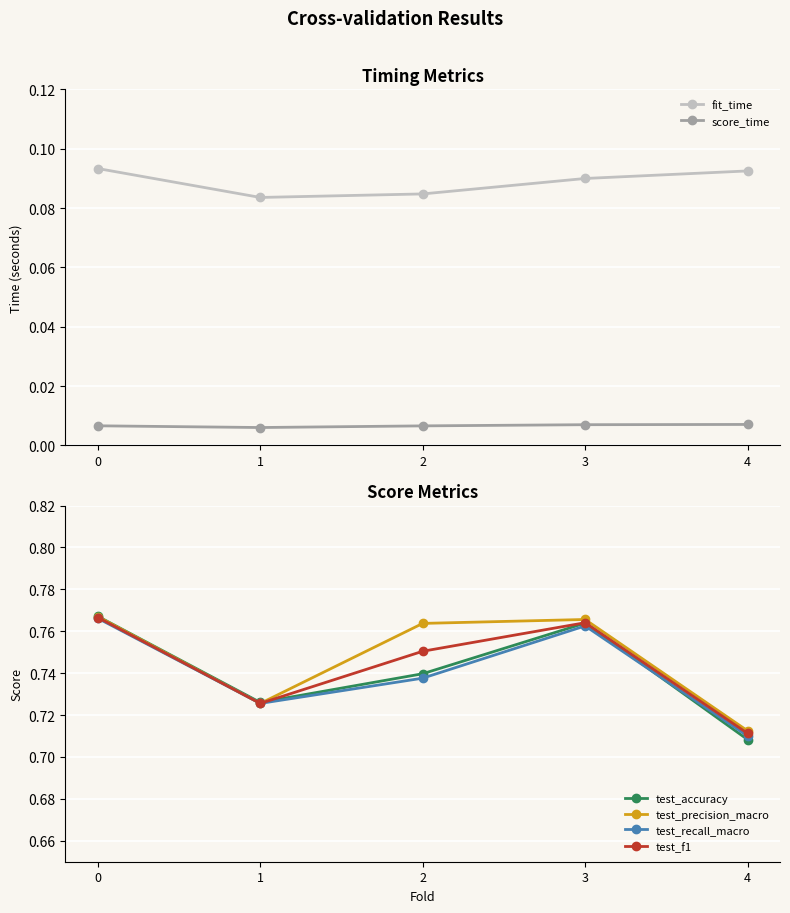

The test_f1 series shows 0.7 at 4. True or false?

True